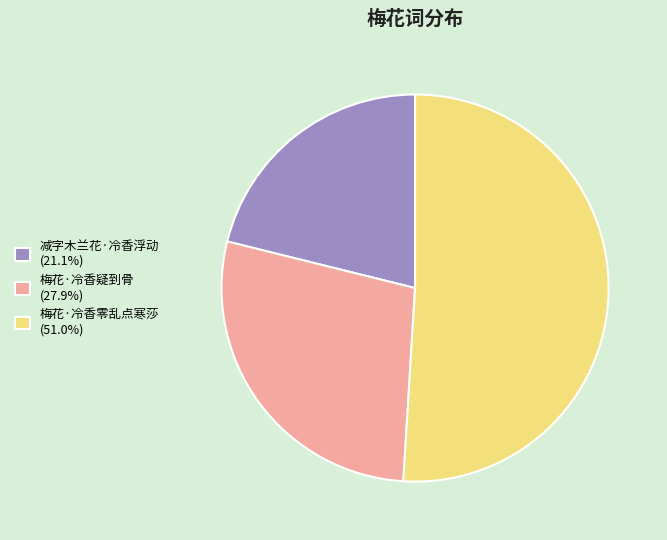

What is the ratio of the value at 梅花·冷香疑到骨 (27.9%) to the value at 梅花·冷香零乱点寒莎 (51.0%)?

0.5